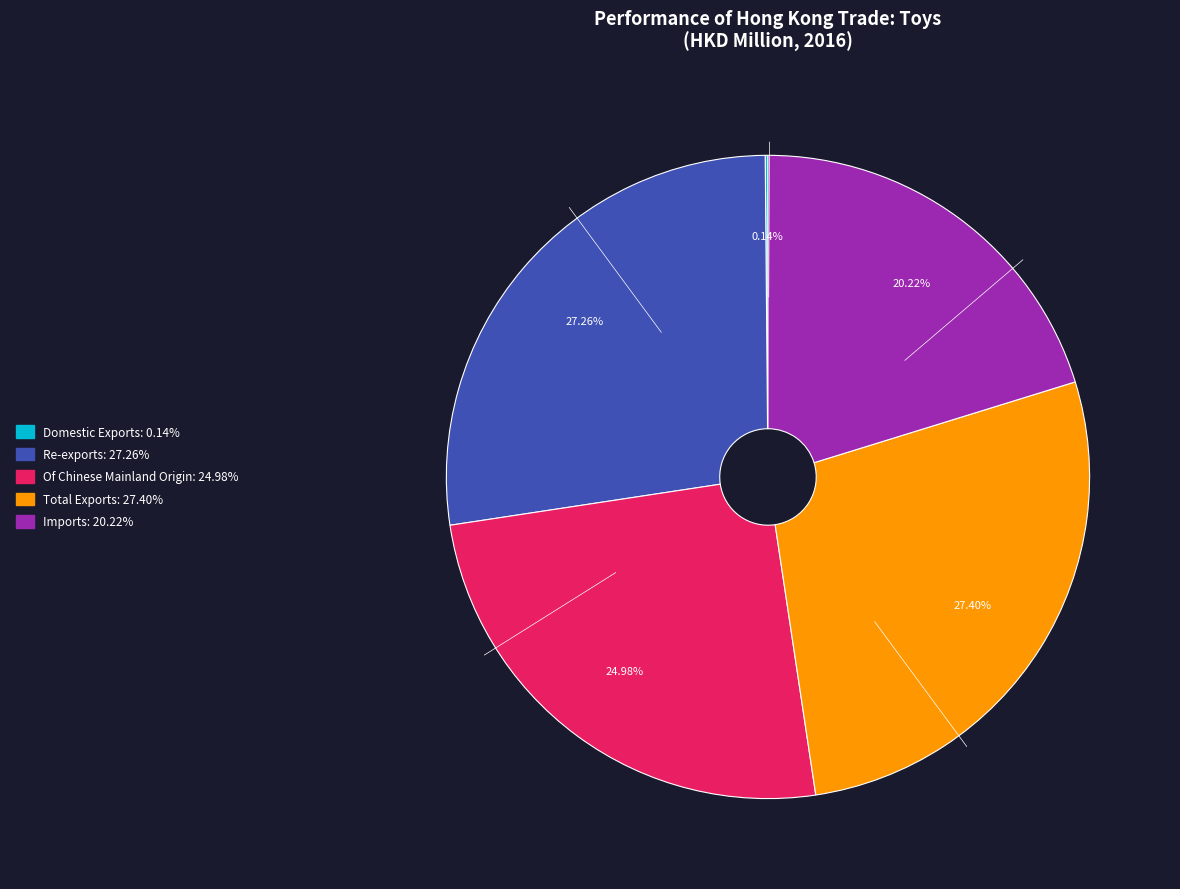

The Re-exports slice represents 38% of the pie. True or false?

False